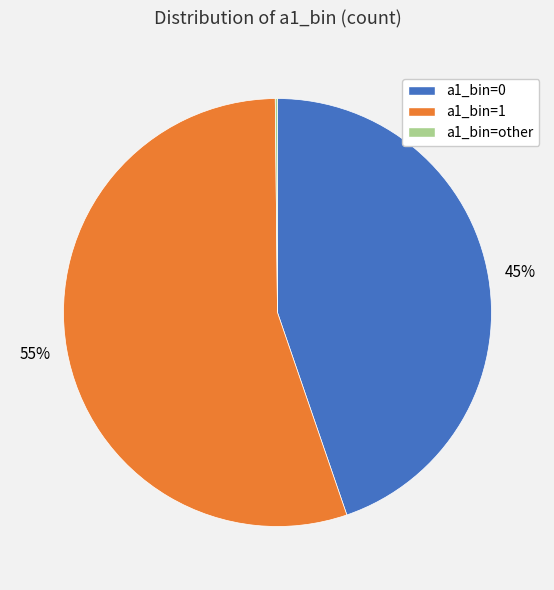

Does any single category account for the majority?

Yes